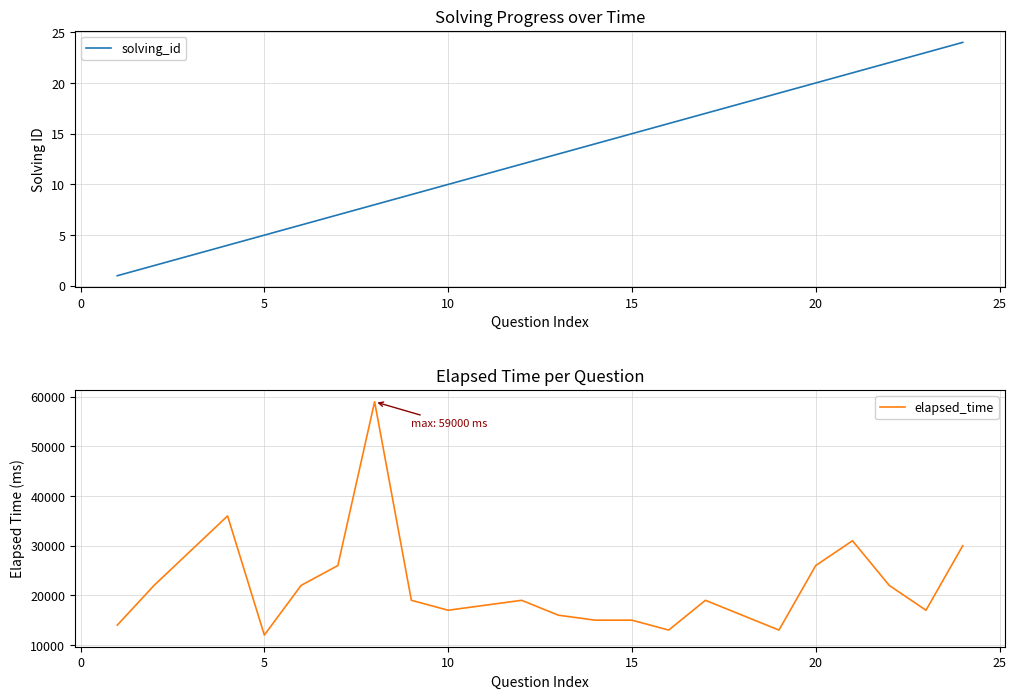

Does the chart display data point markers on the line(s)?

No